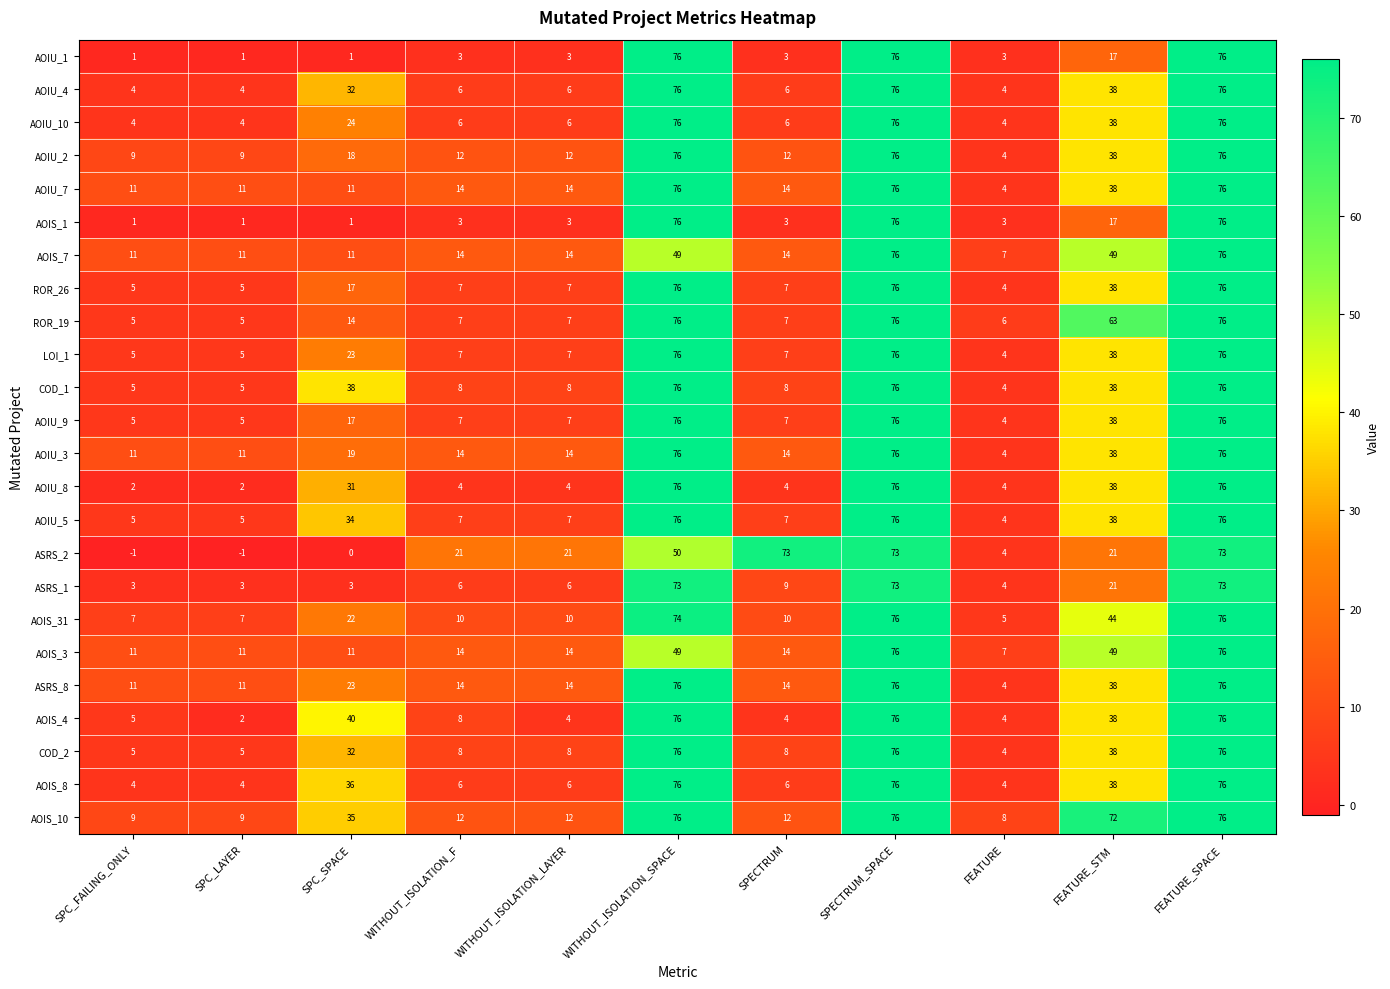

Which series changed the most between WITHOUT_ISOLATION_LAYER and SPECTRUM?

ASRS_2